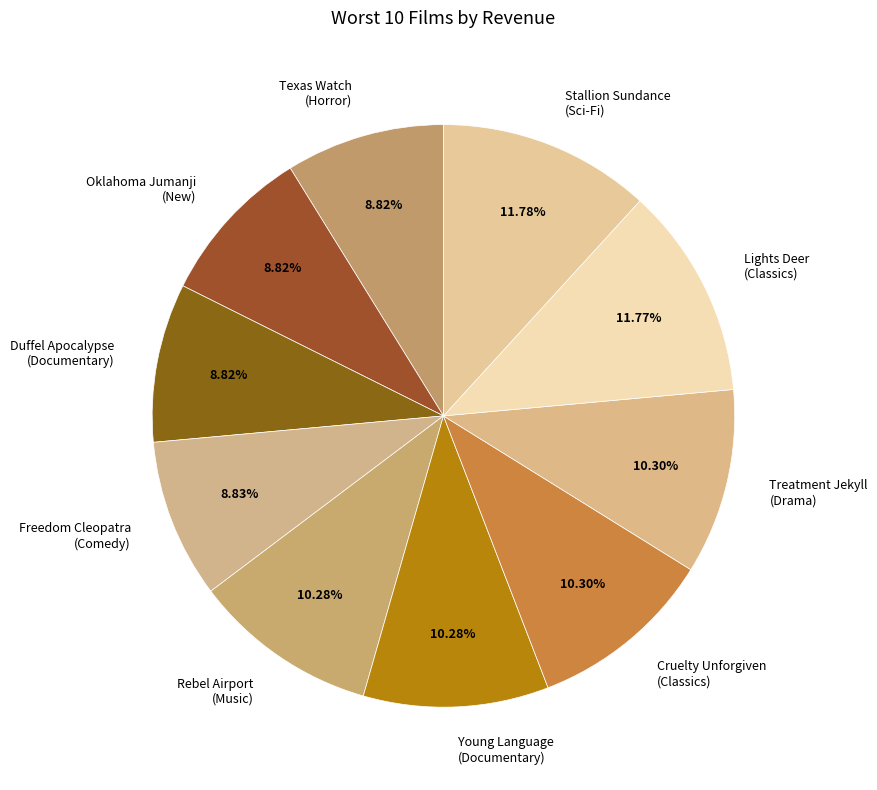

What is the ratio of the value at Freedom Cleopatra (Comedy) to the value at Young Language (Documentary)?

0.9